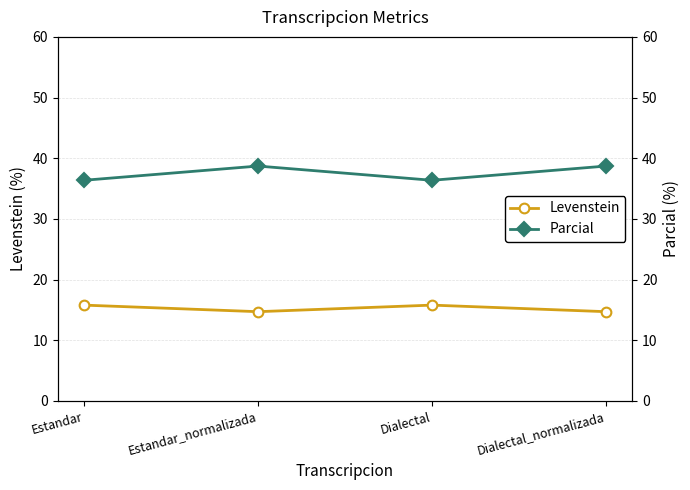

What position from the left is Estandar_normalizada?

2